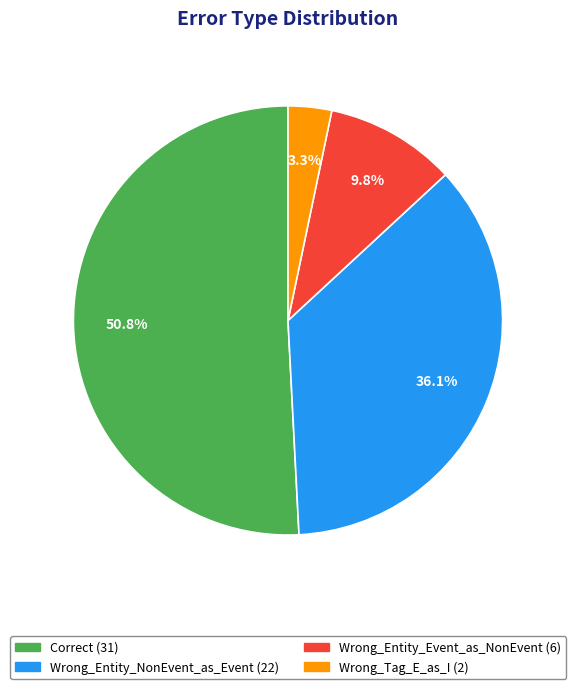

Which has a higher value, Wrong_Entity_Event_as_NonEvent or Correct?

Correct